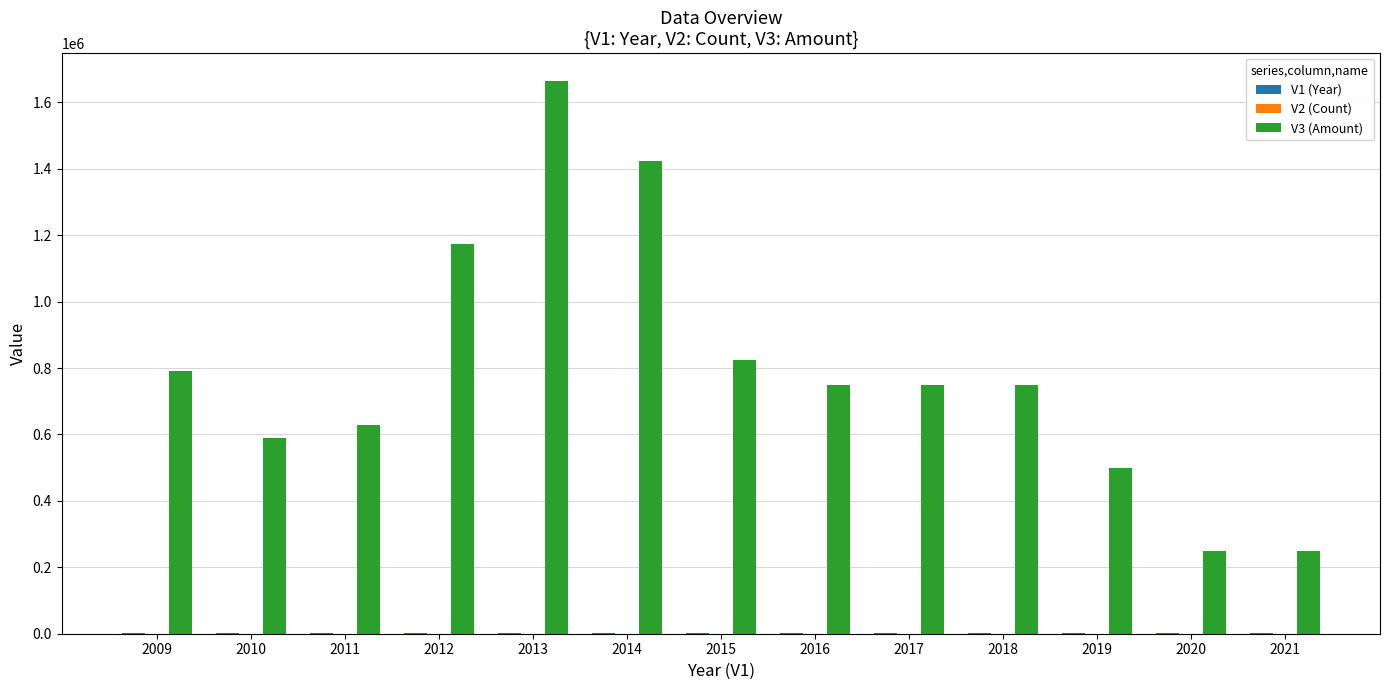

The value of V3 (Amount) at 2009 is 1256581. True or false?

False